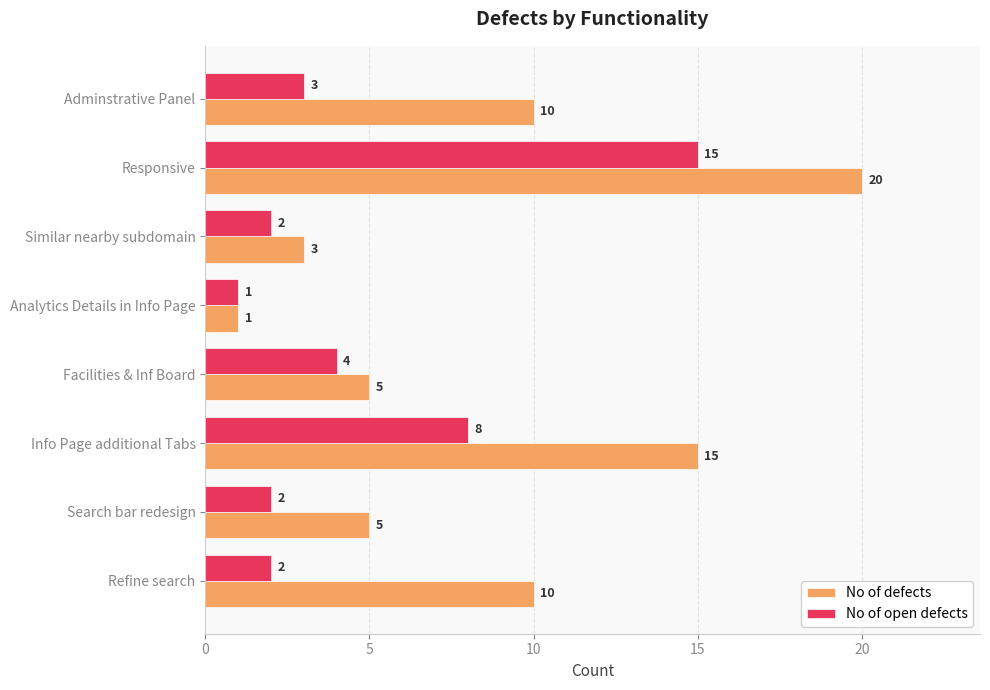

What is the lowest value of the No of defects series?

1